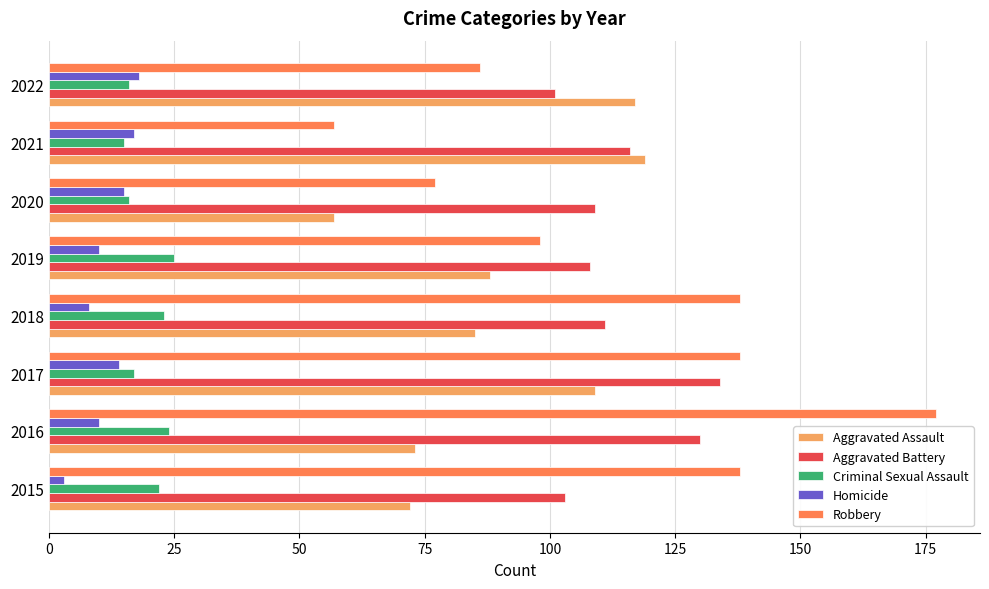

How many series are shown in this chart?

5